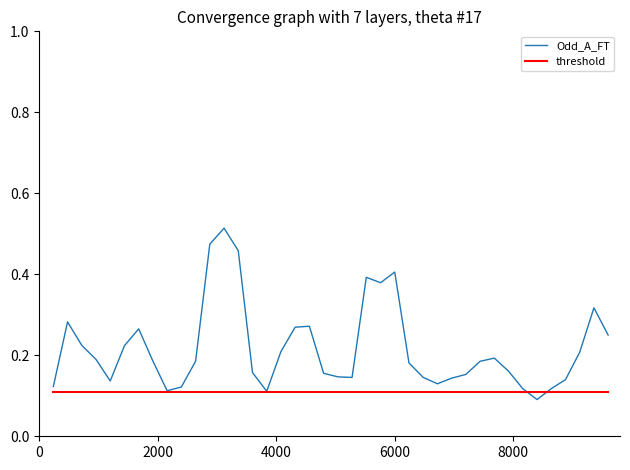

Rank the series by their average value, from lowest to highest.

threshold, Odd_A_FT